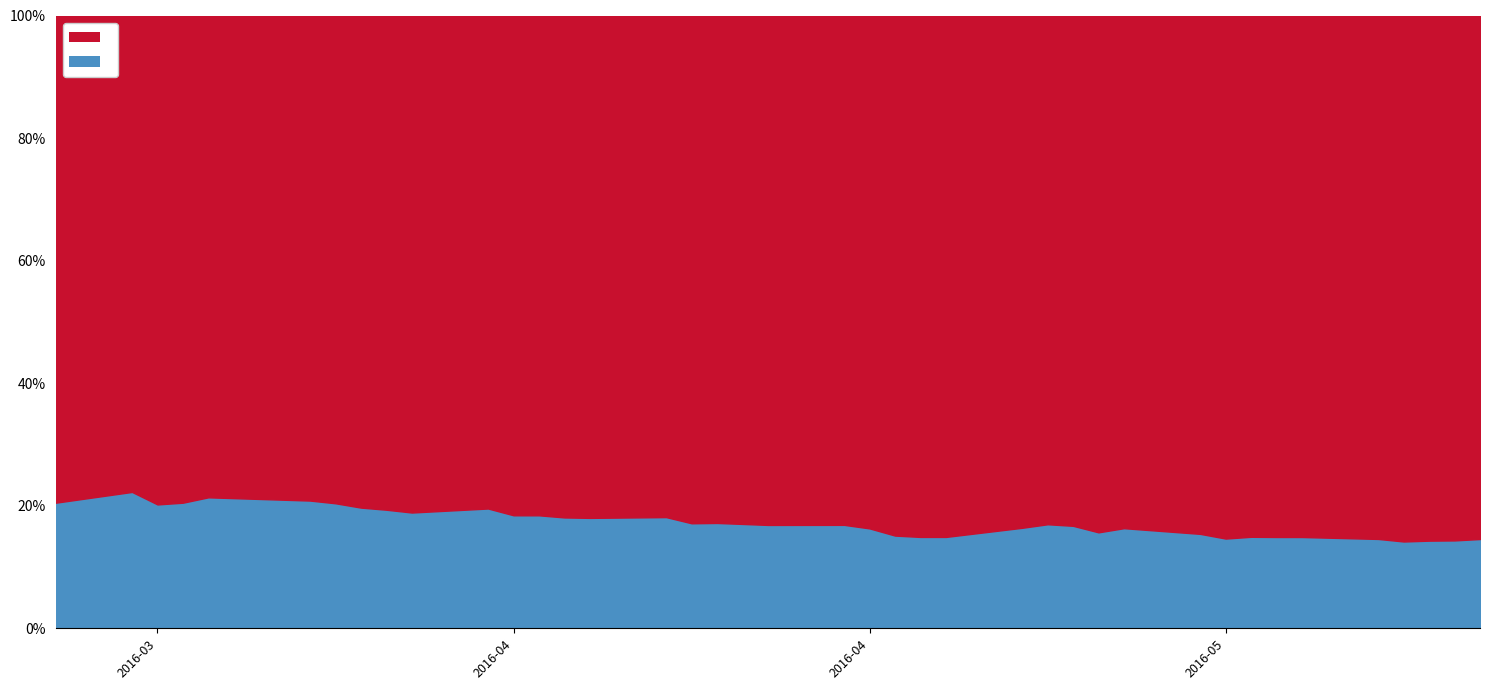

How many lines are shown in the chart?

2